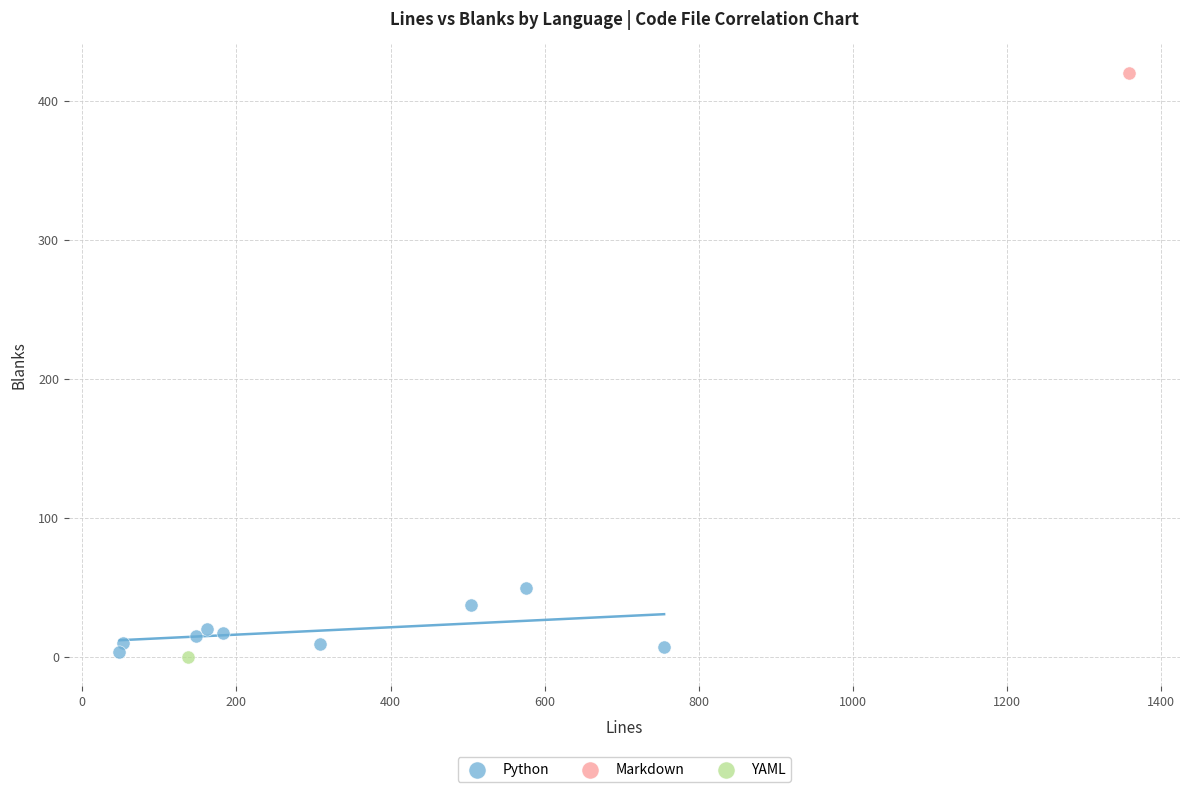

What are all the series names shown in the legend?

Python, Markdown, YAML